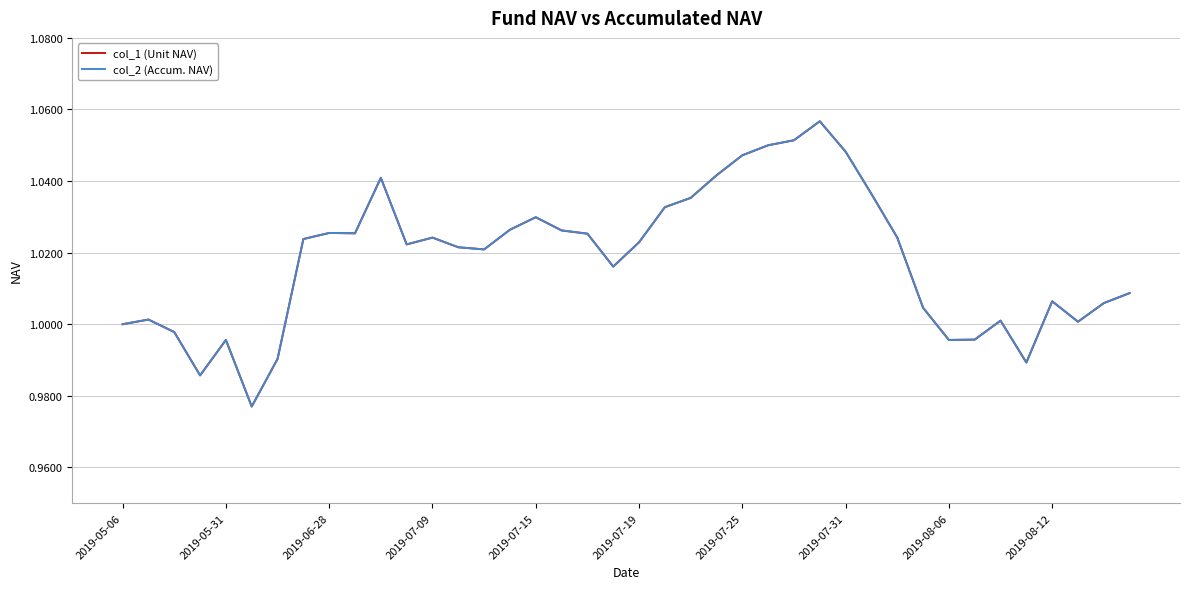

Is this an area chart (filled region under the line)?

No